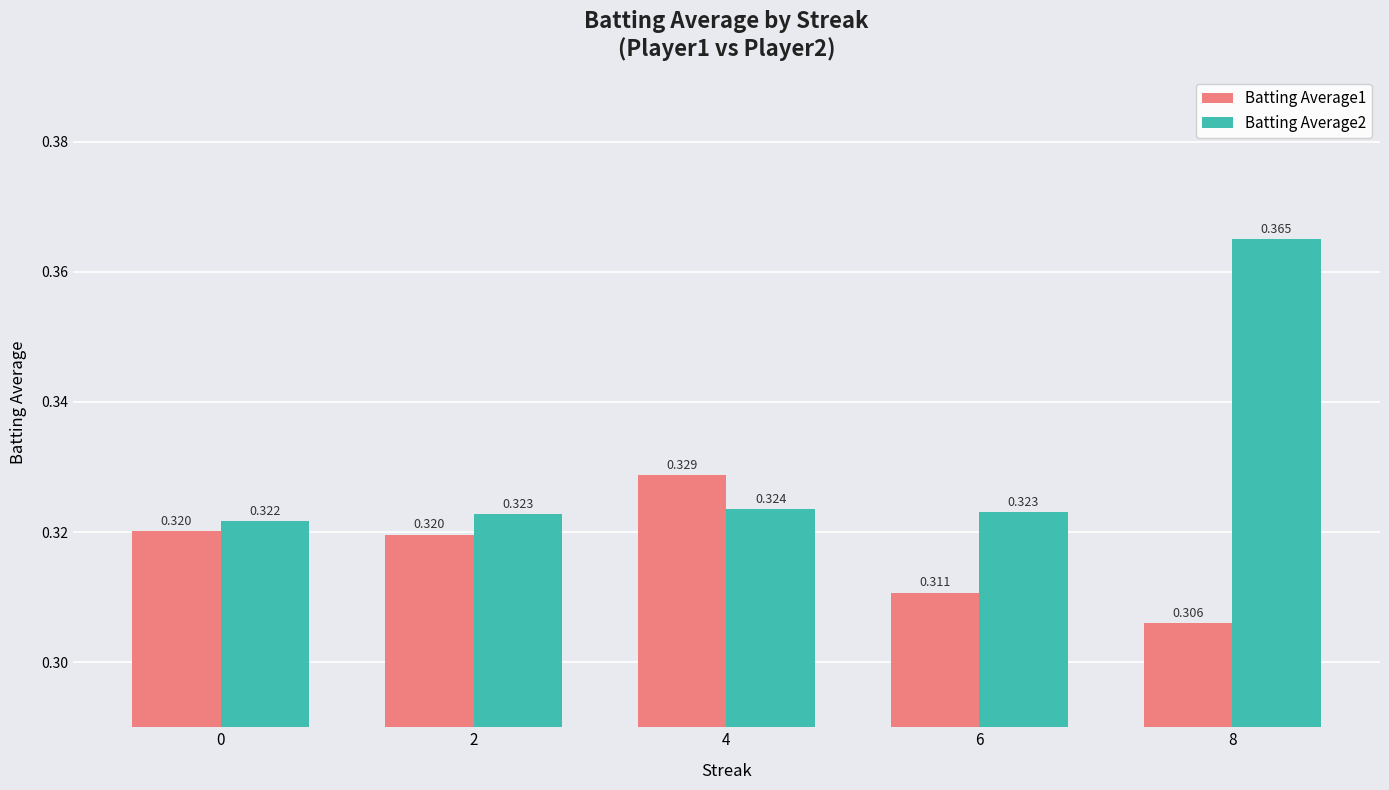

Is the value of Batting Average1 at 2 greater than the value of Batting Average2 at 6?

No